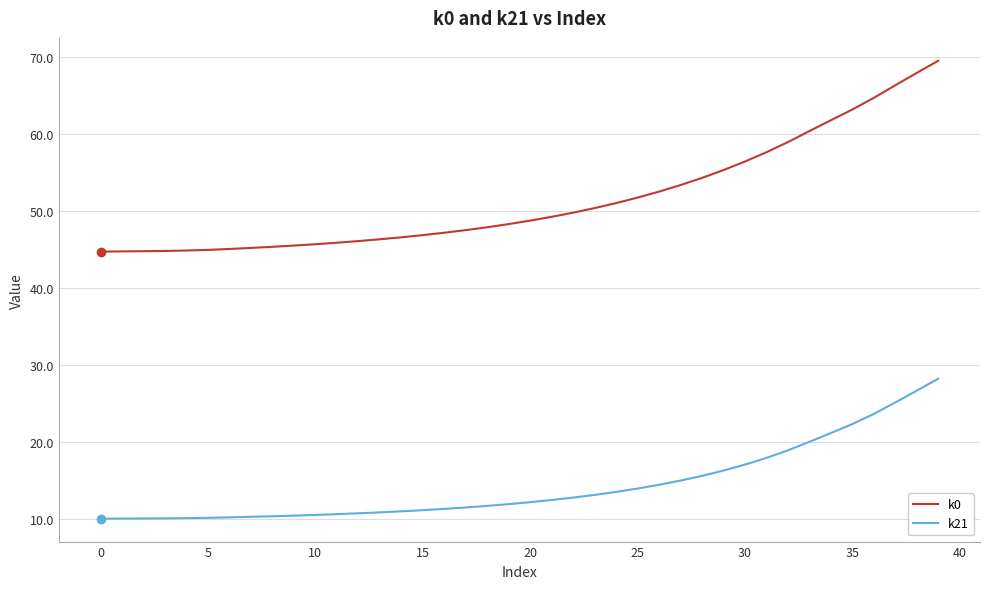

Which series has the largest total across all categories?

k0